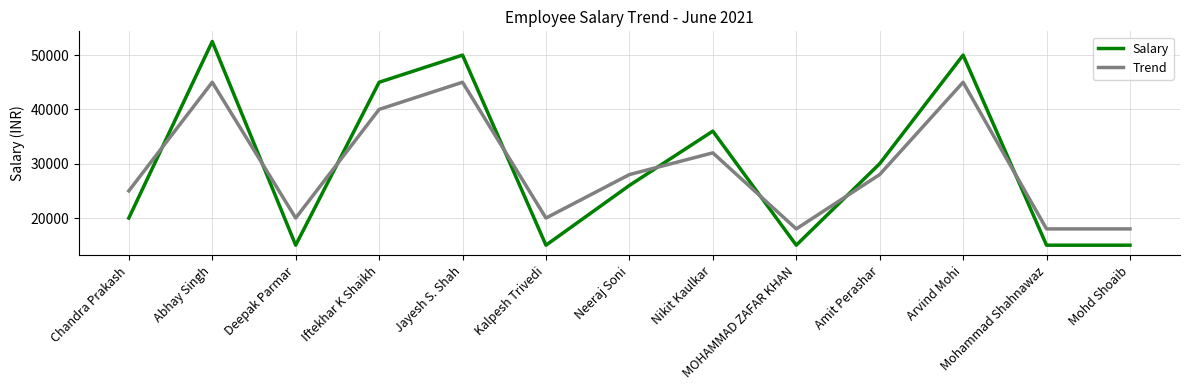

What is the maximum value shown in the chart?

52500